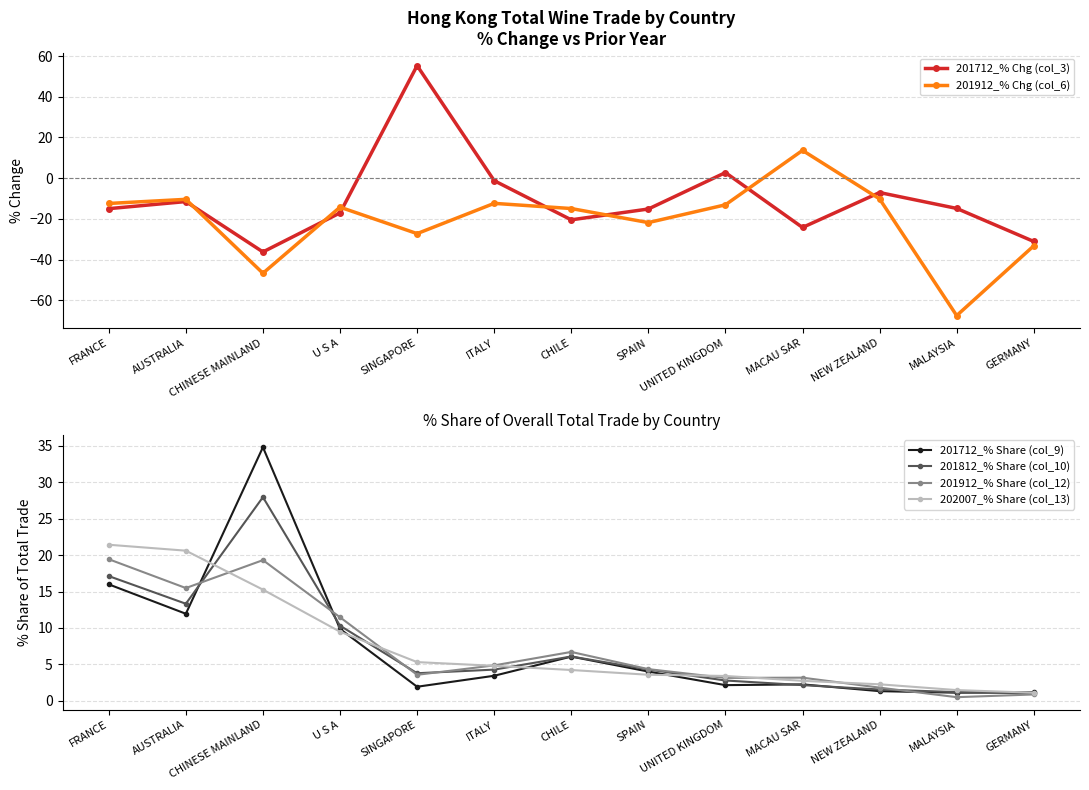

Between which two adjacent categories do 201812_% Share (col_10) and 202007_% Share (col_13) first intersect?

AUSTRALIA and CHINESE MAINLAND